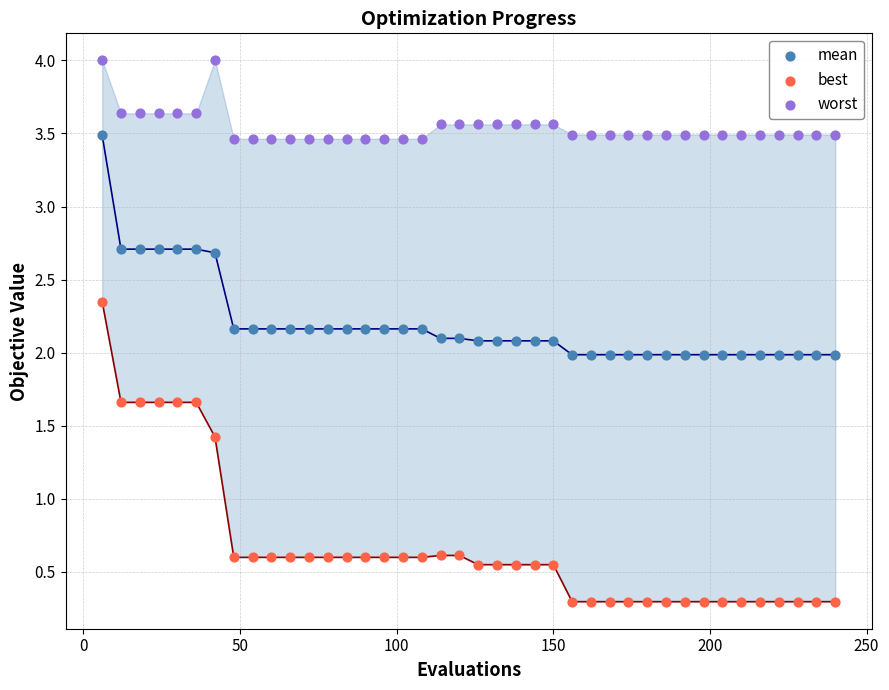

Which series has the widest spread of Y values?

best